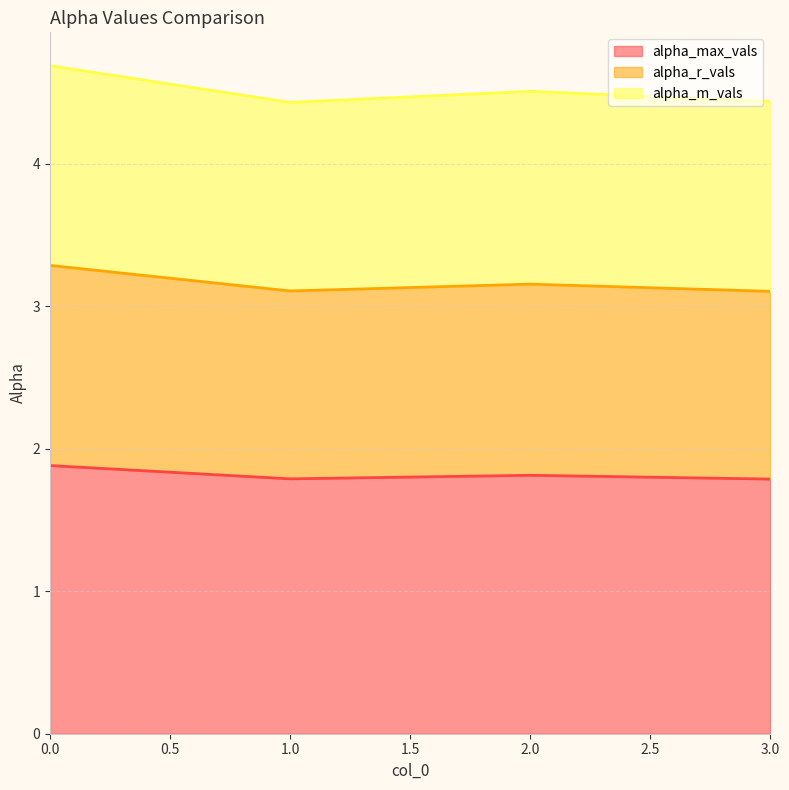

How many lines are shown in the chart?

3